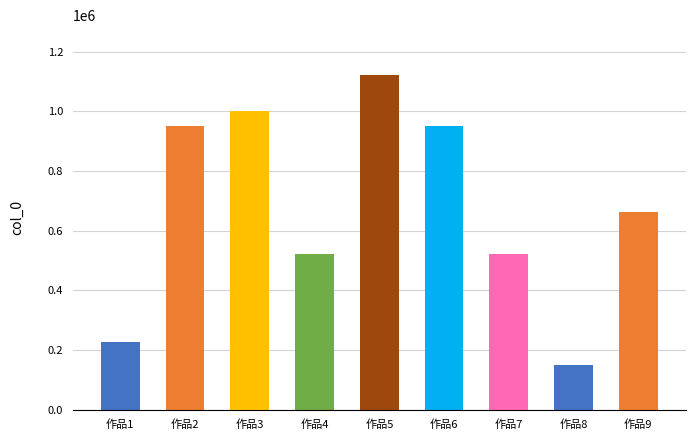

What is the difference between the maximum and minimum values?

972604